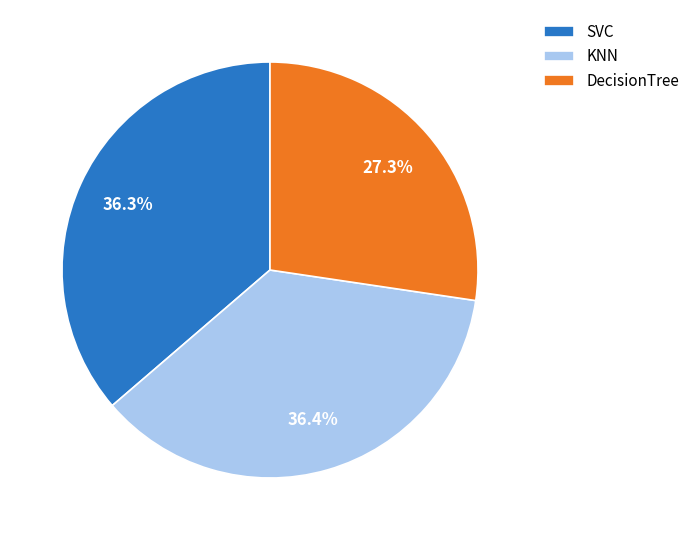

Does KNN represent more than half of the total?

No